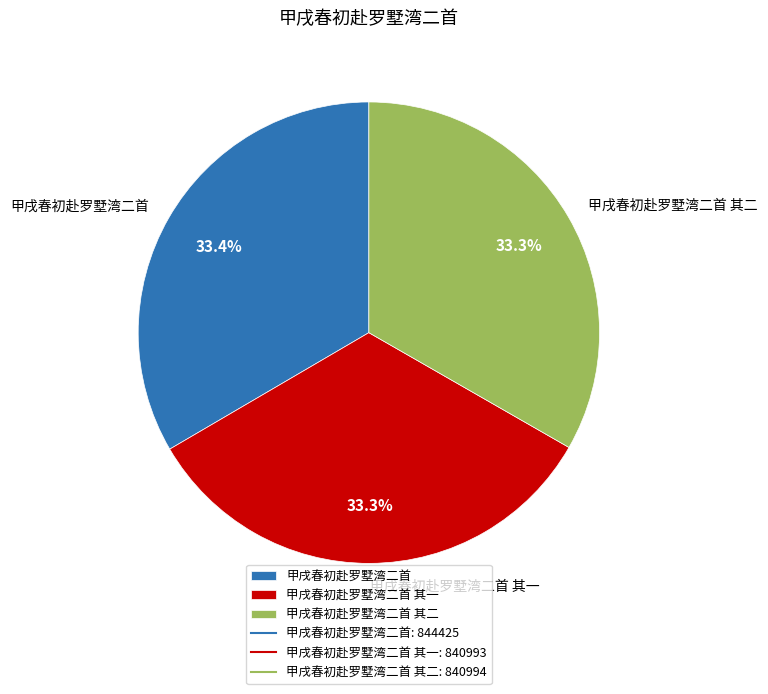

How many slices are in this pie chart?

3